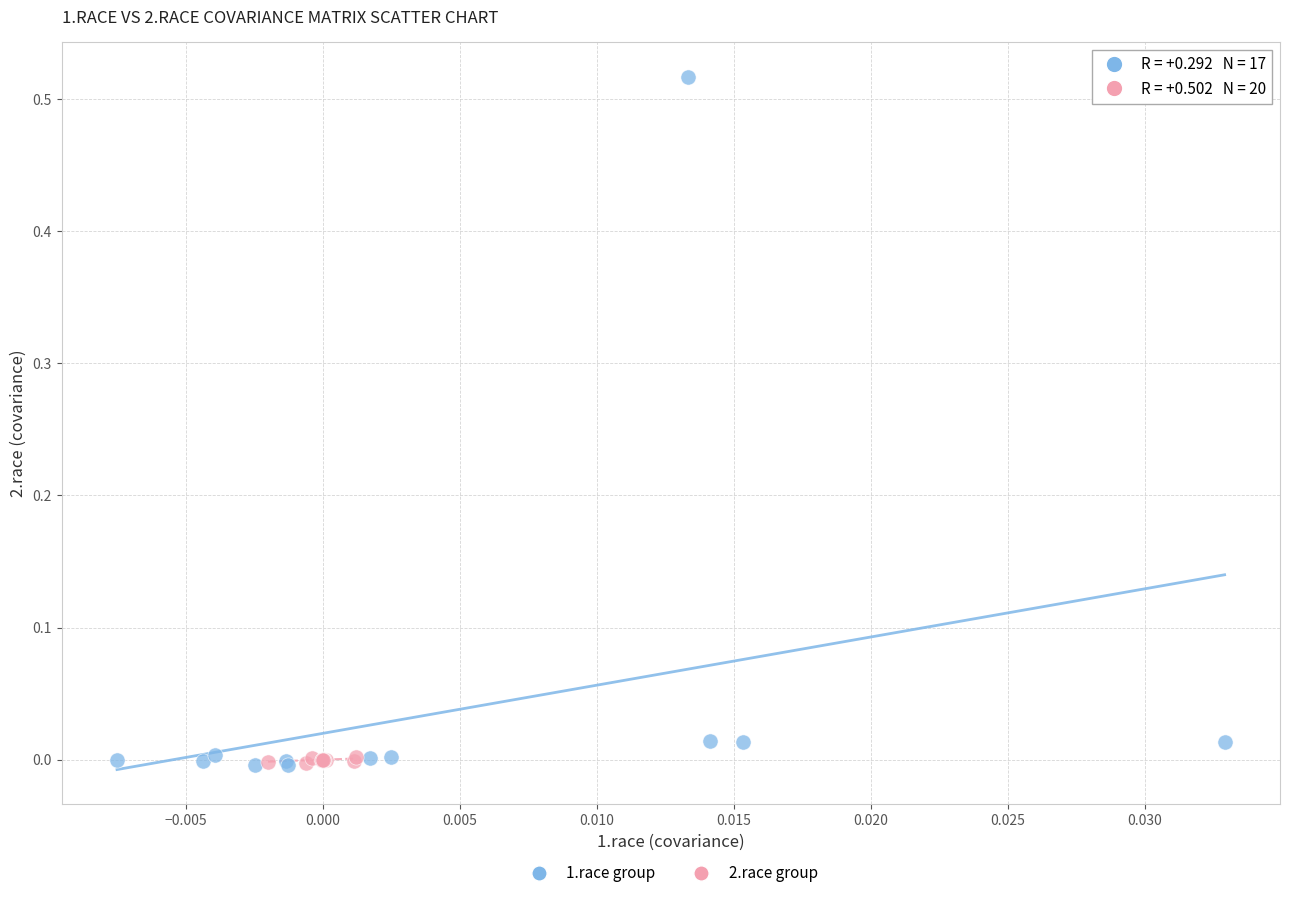

Which series reaches the maximum Y coordinate?

1.race group